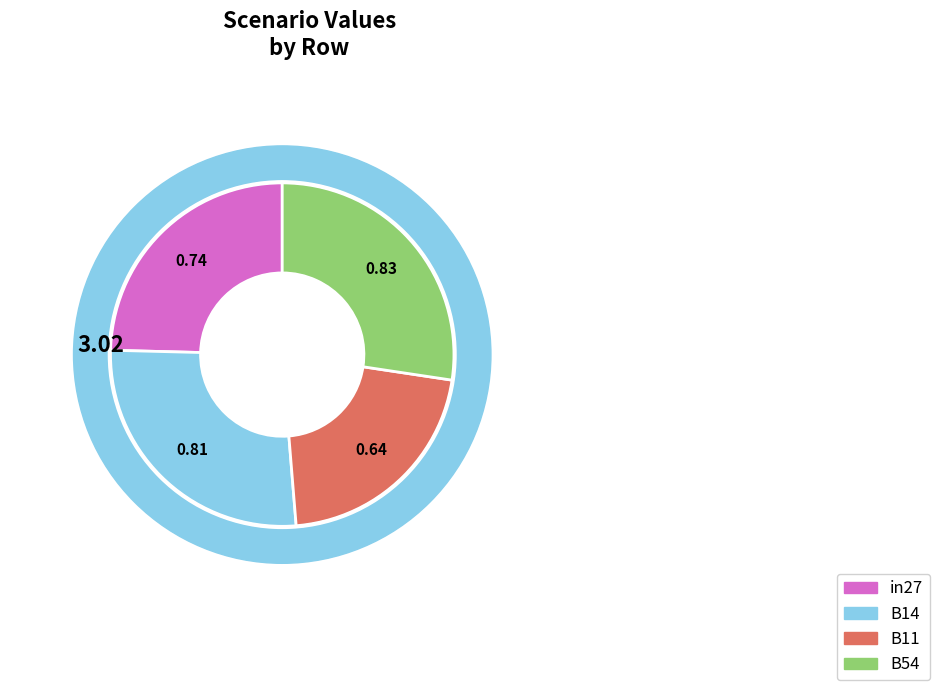

Count the number of slices in the pie.

5